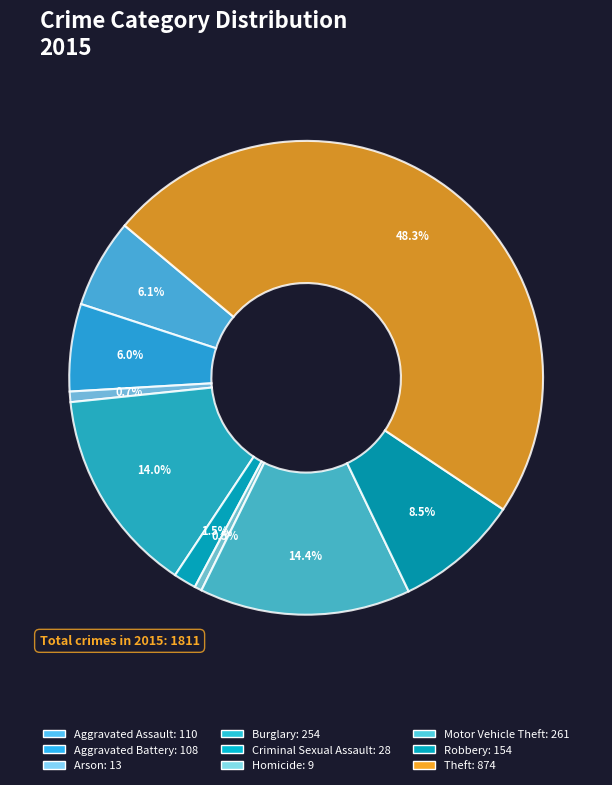

How many segments does this pie chart have?

9